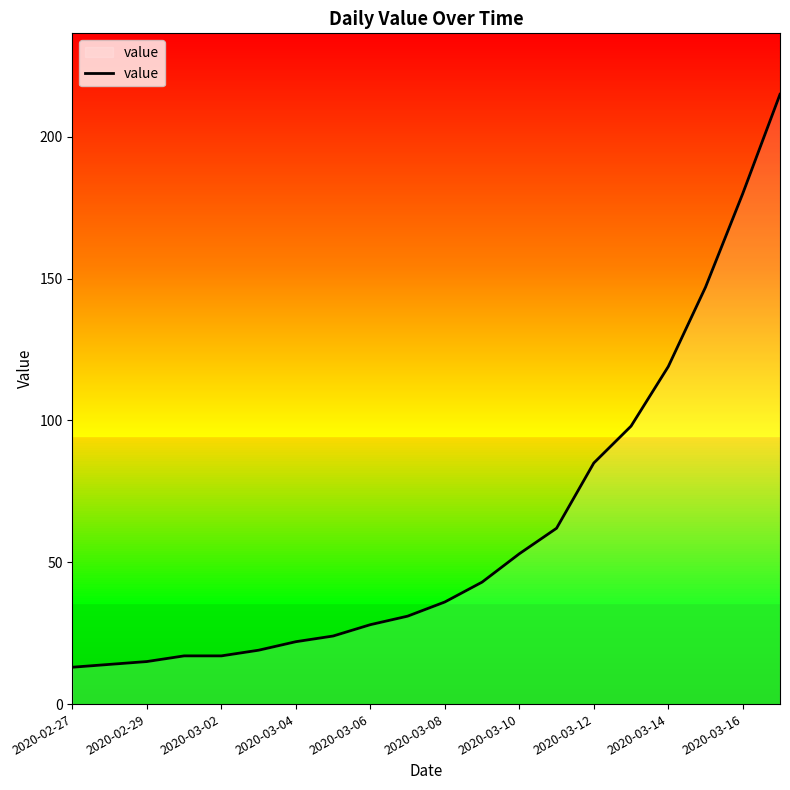

True or false: the data has more than 2 interior local peaks.

False